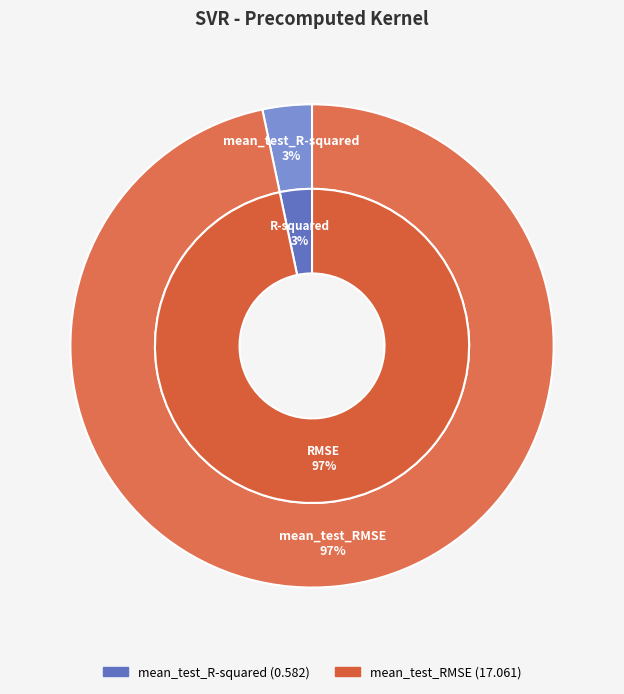

The mean_test_RMSE slice represents 97% of the pie. True or false?

True